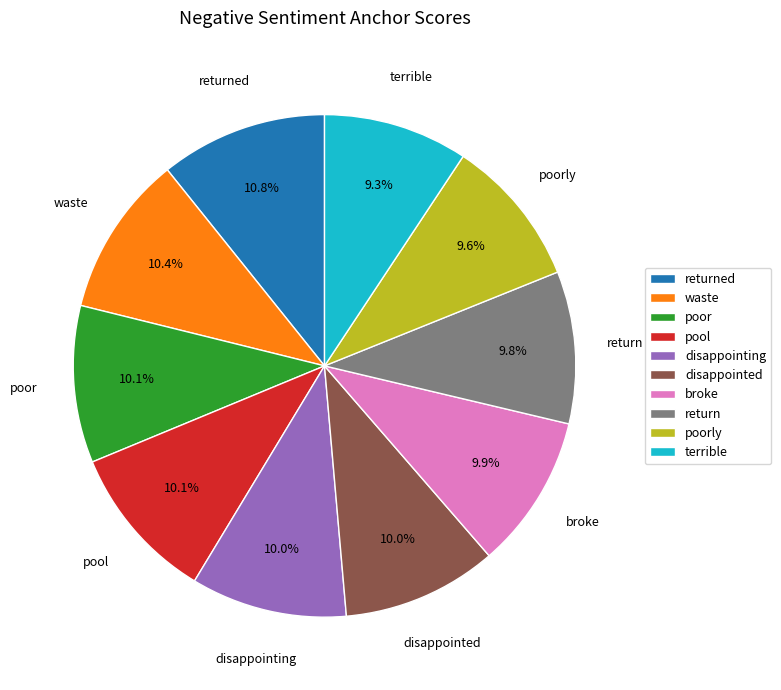

Does any single category account for the majority?

No